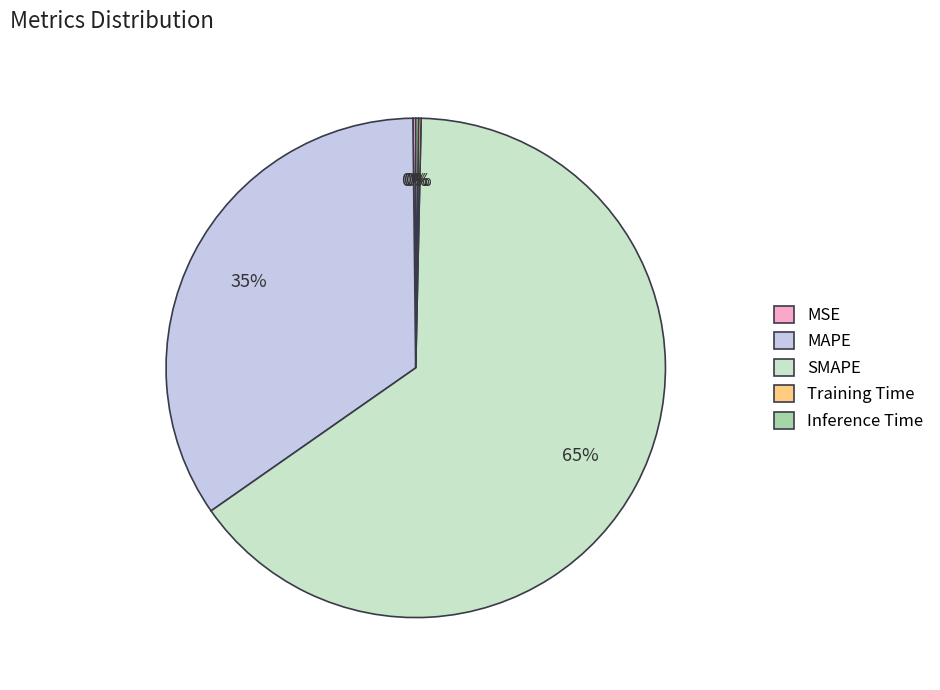

To the nearest percent, what is the average slice percentage?

20%